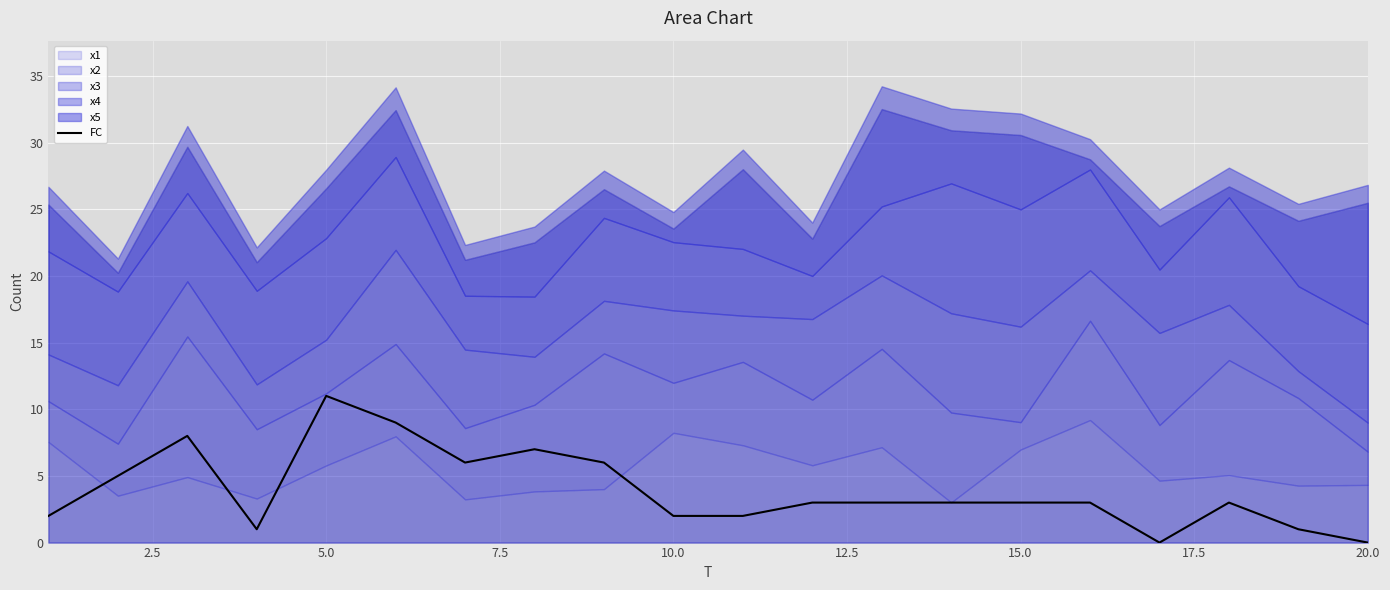

The value of FC at 10.0 is 2. True or false?

True